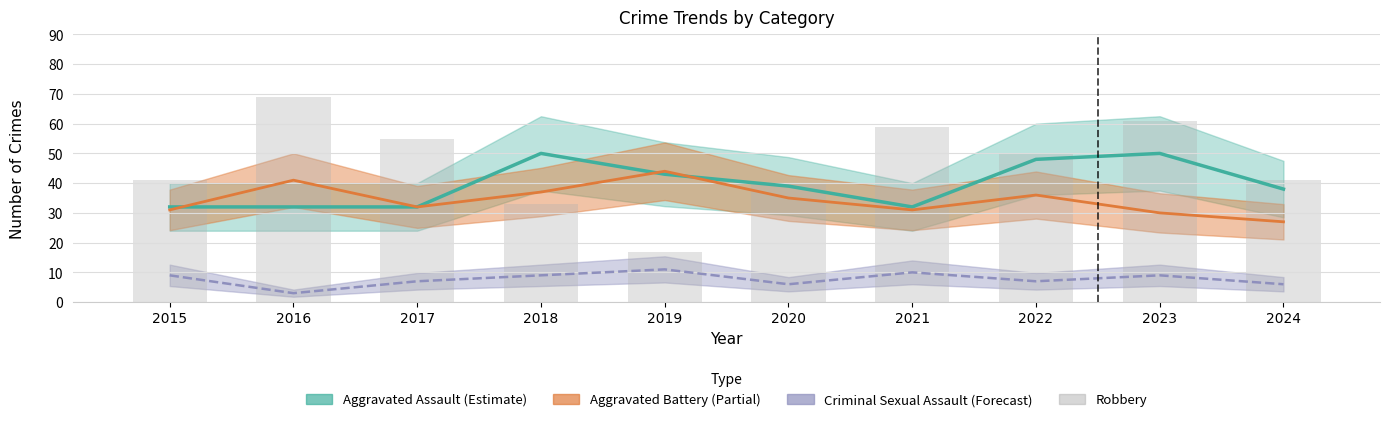

List the labels in order of value, largest first.

2016, 2023, 2021, 2017, 2022, 2015, 2024, 2020, 2018, 2019